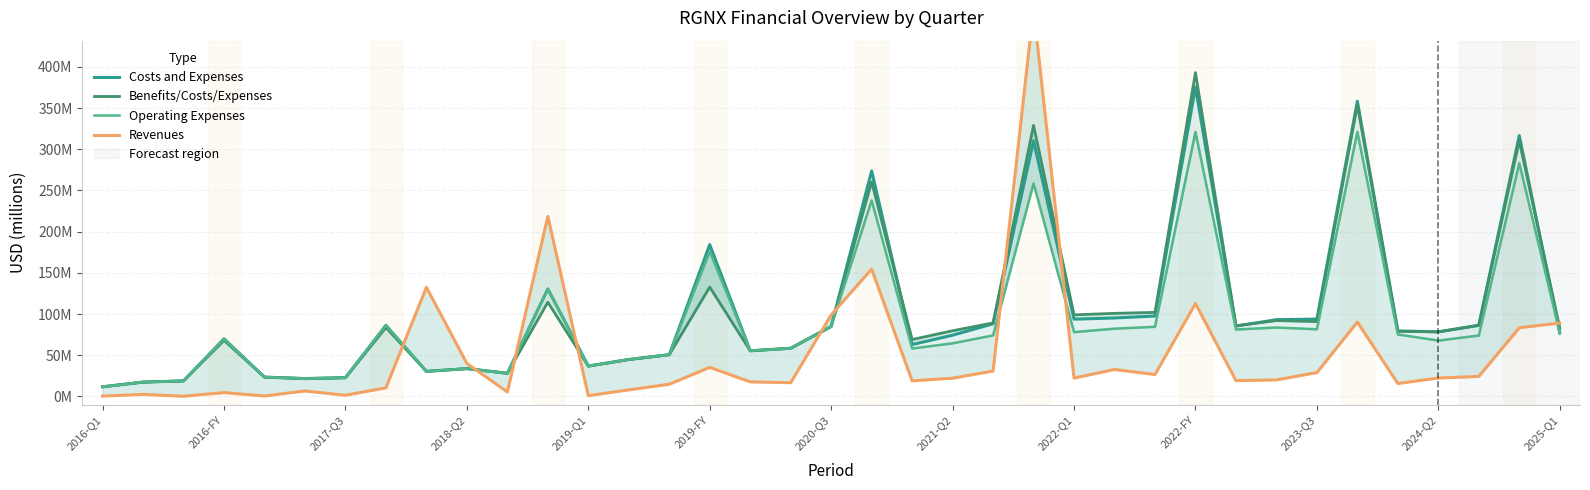

Which series has the largest total across all categories?

Costs and Expenses